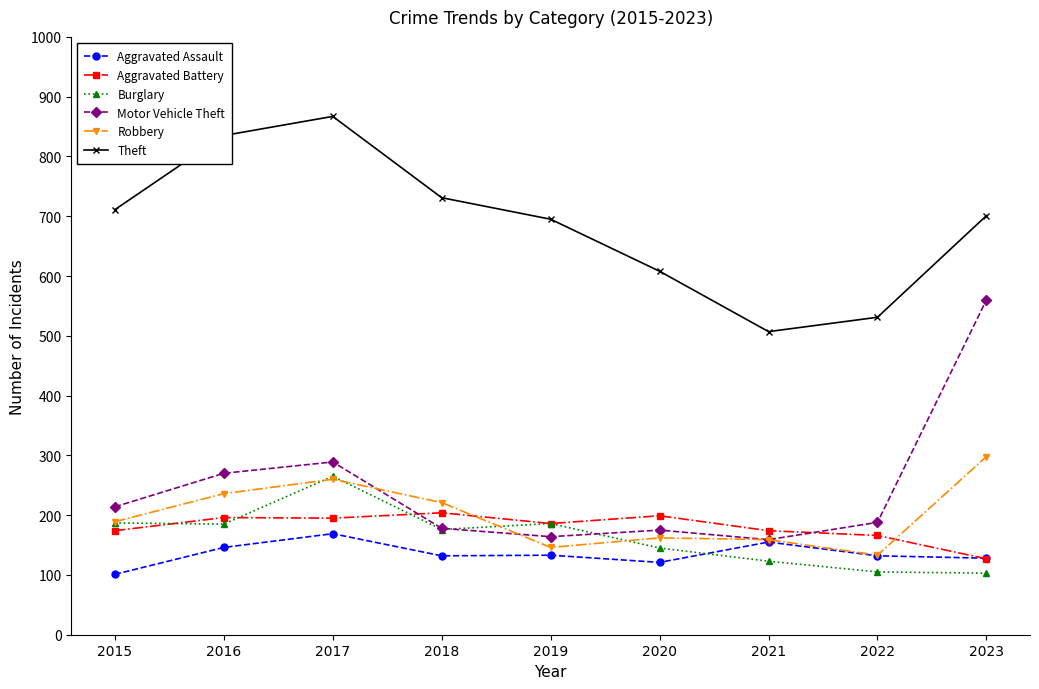

Count the number of categories in the chart.

9